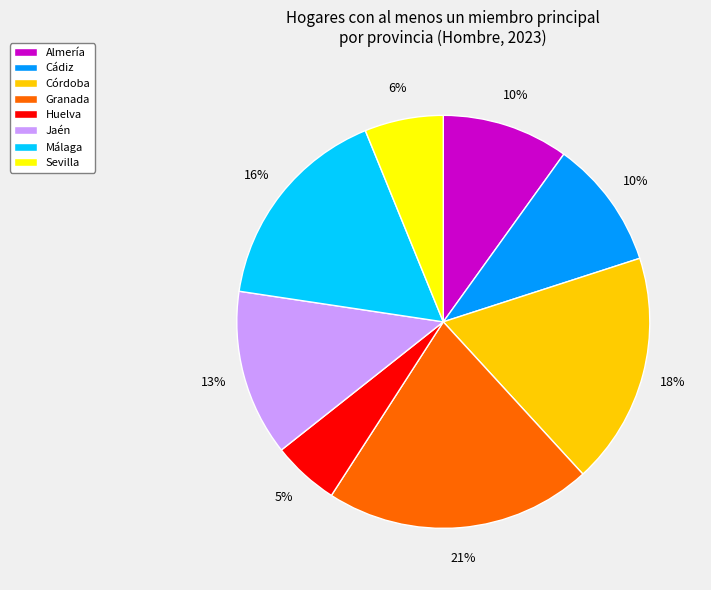

To the nearest percent, what is the average slice percentage?

12%